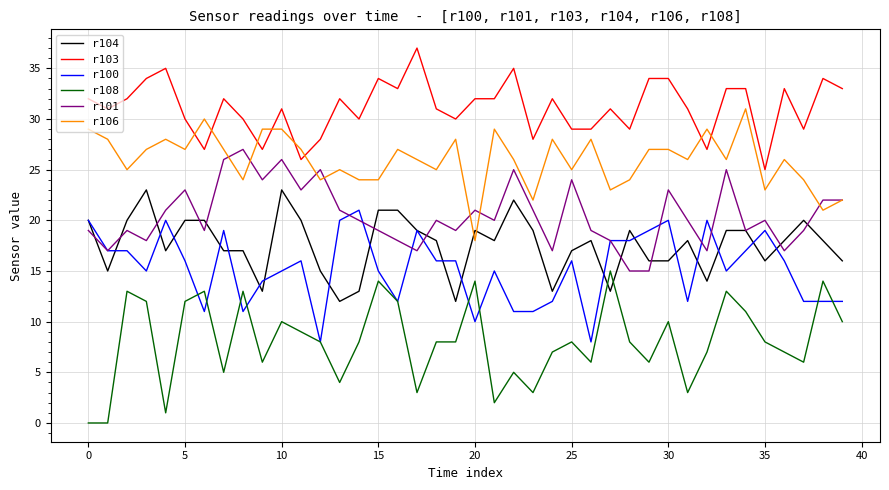

Count the number of data series in this chart.

6